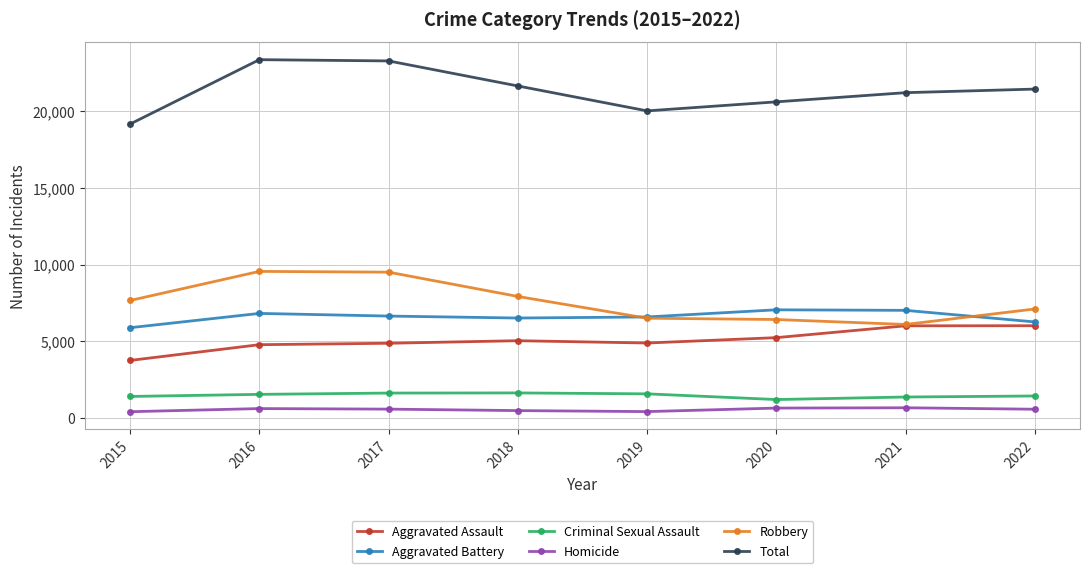

The Aggravated Assault series shows 6021 at 2022. True or false?

True